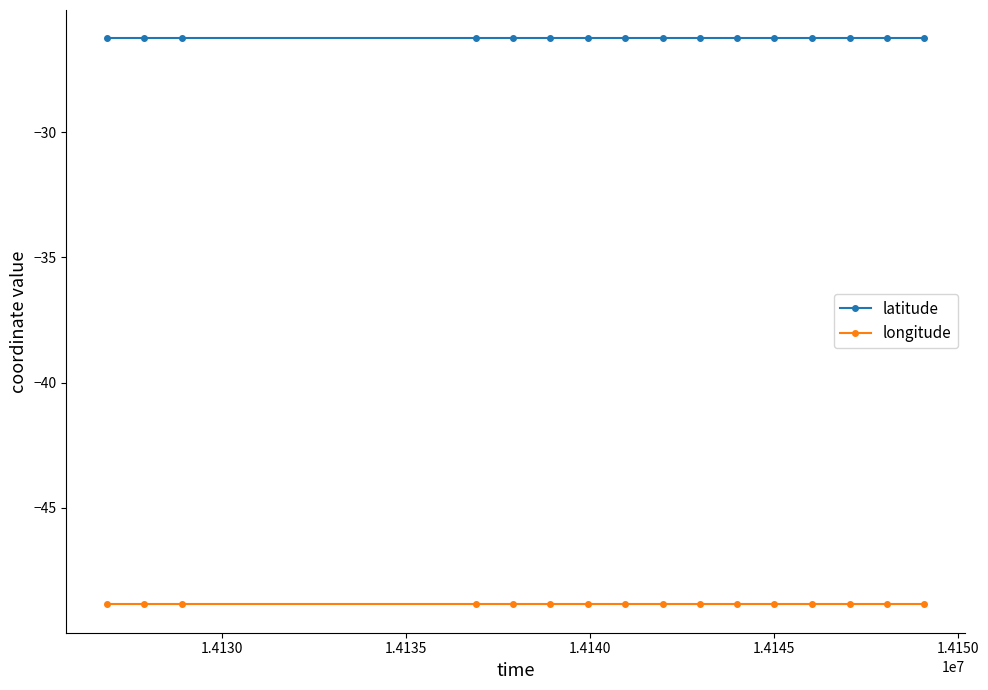

Is this an area chart (filled region under the line)?

No